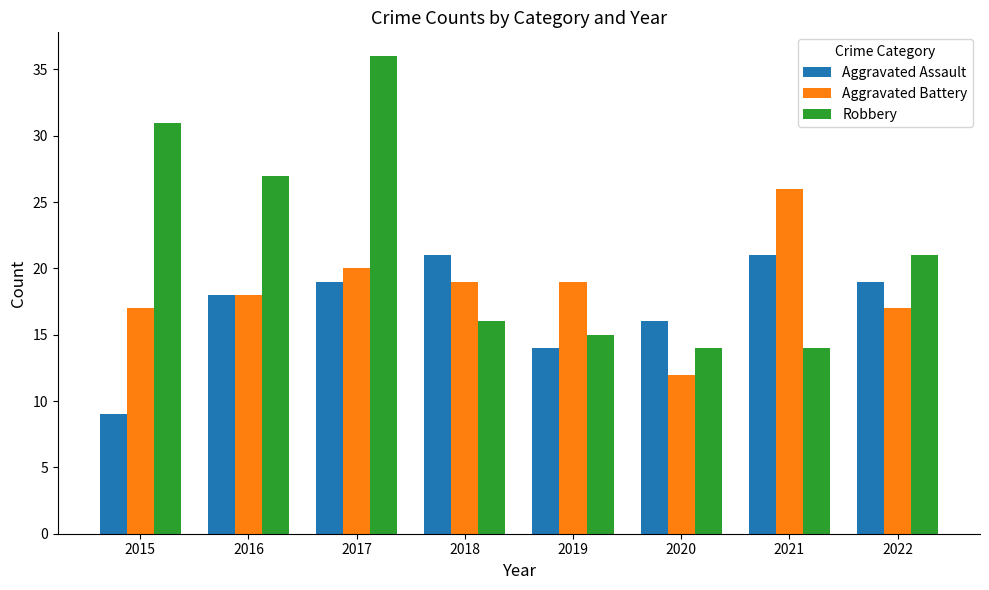

The Robbery series shows 21 at 2022. True or false?

True